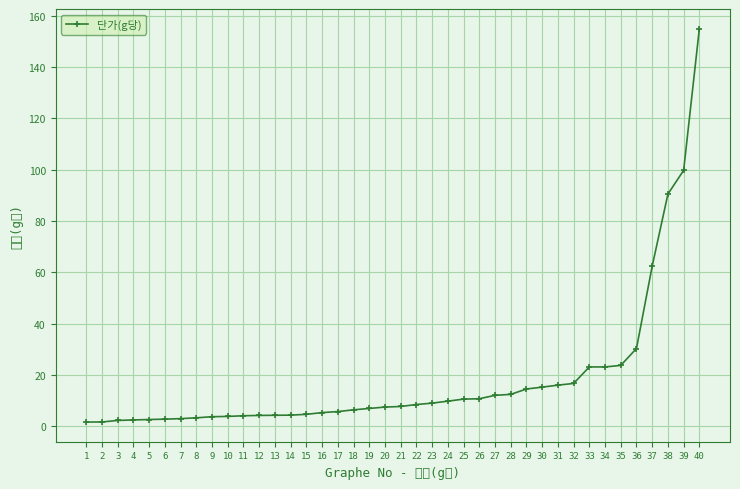

What is the value of the 6th point from the left?

2.7